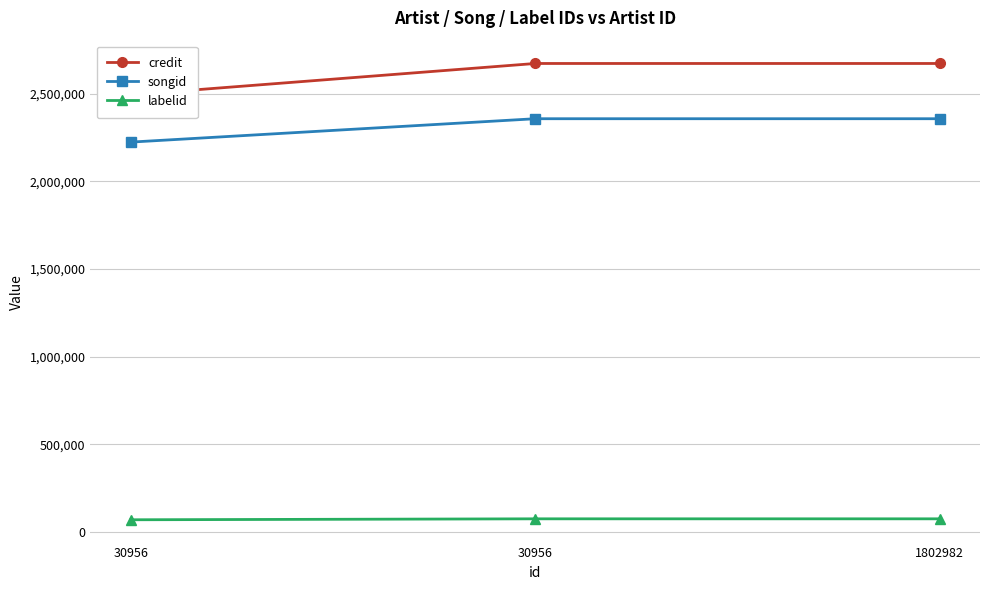

How many lines are shown in the chart?

3